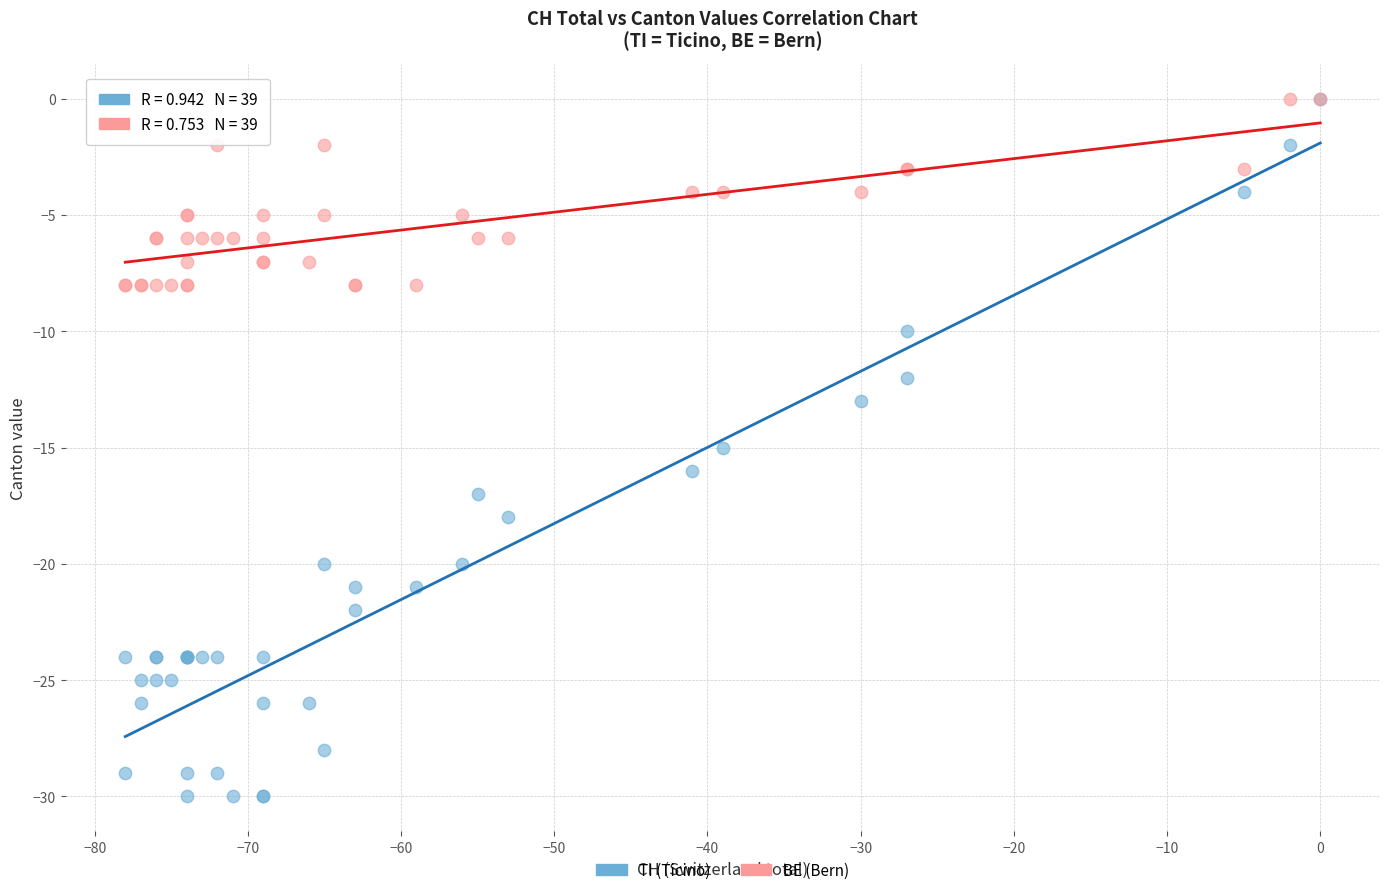

Which series has the largest Y range (max minus min)?

TI (Ticino)